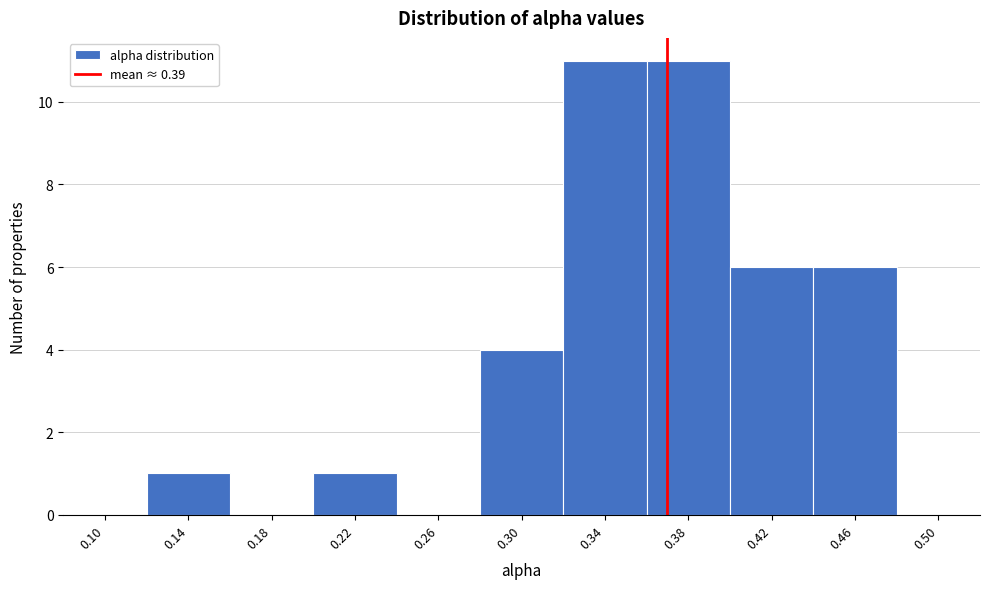

Reading left to right, extract all data points from this chart.

0.10=0	0.14=1	0.18=0	0.22=1	0.26=0	0.30=4	0.34=11	0.38=11	0.42=6	0.46=6	0.50=0